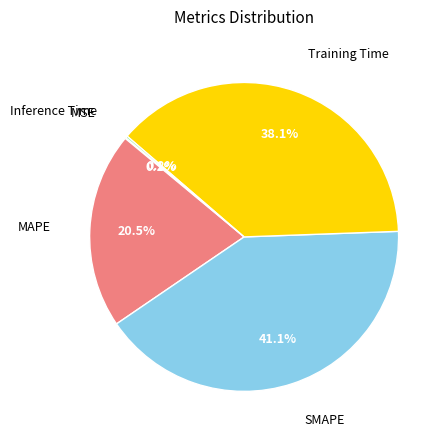

Is there any slice that represents more than half of the pie?

No